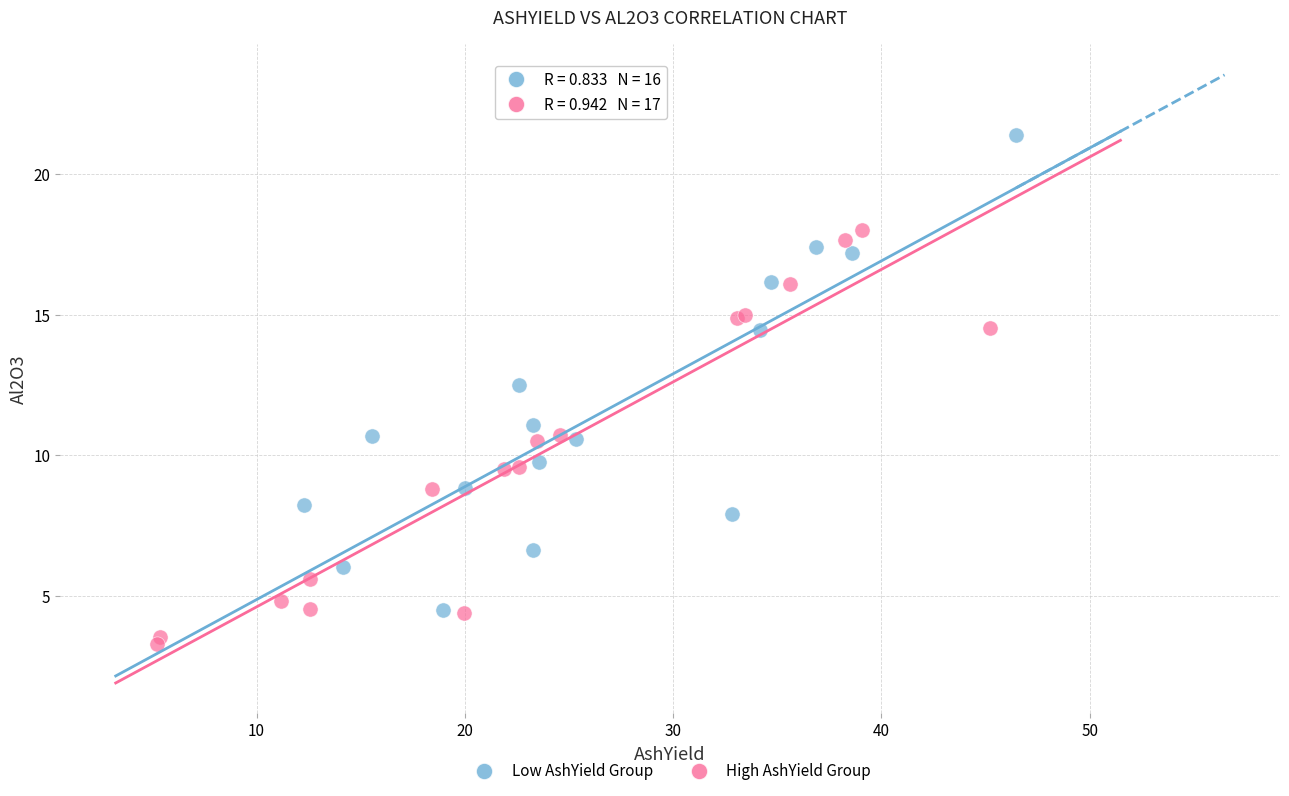

Which series contains the lowest Y value?

High AshYield Group